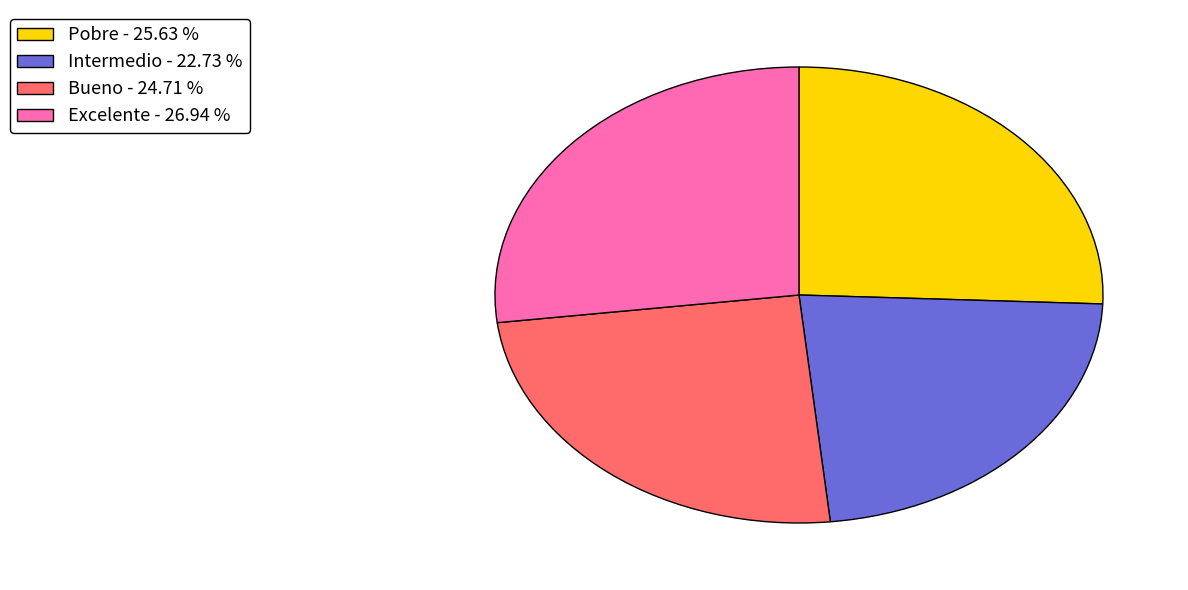

Do Bueno and Excelente together represent more than half of the pie?

Yes